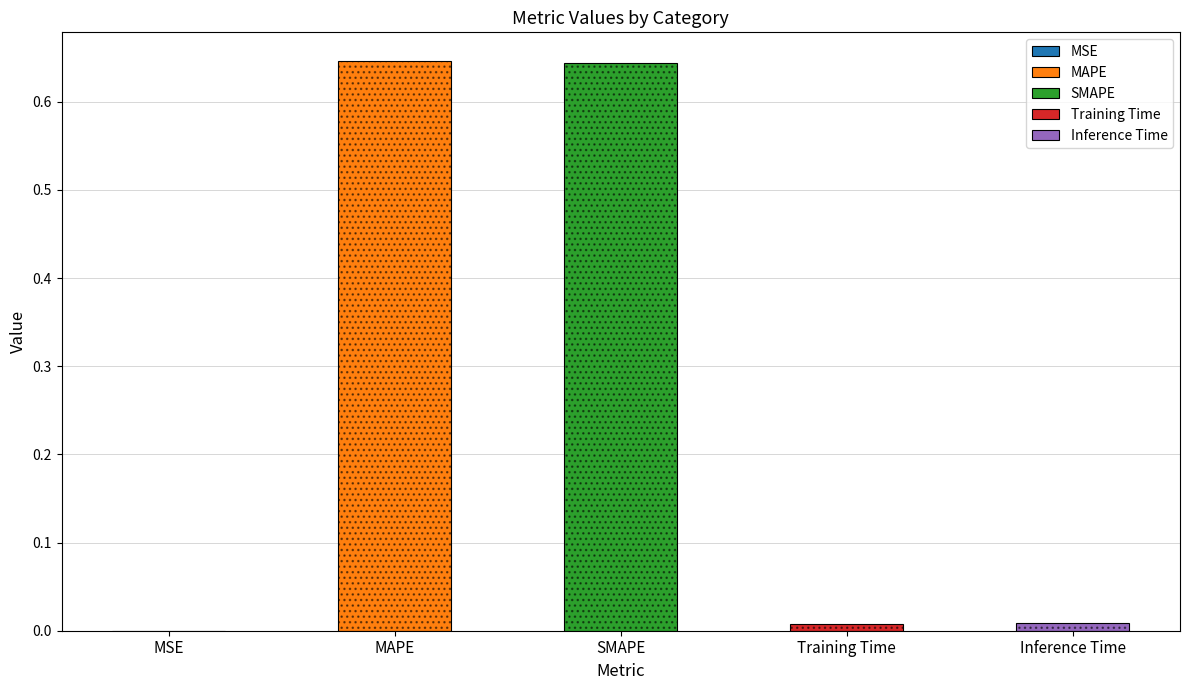

Which has a higher value, Inference Time or MSE?

Inference Time